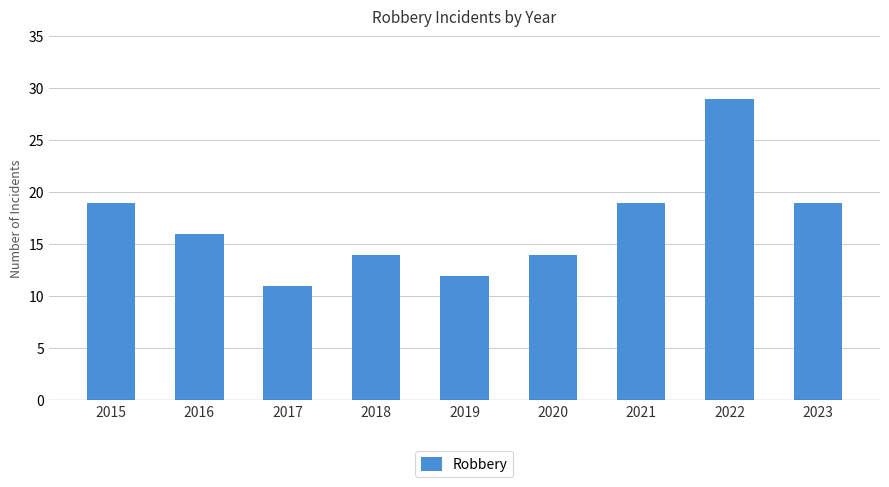

Count the number of categories in the chart.

9